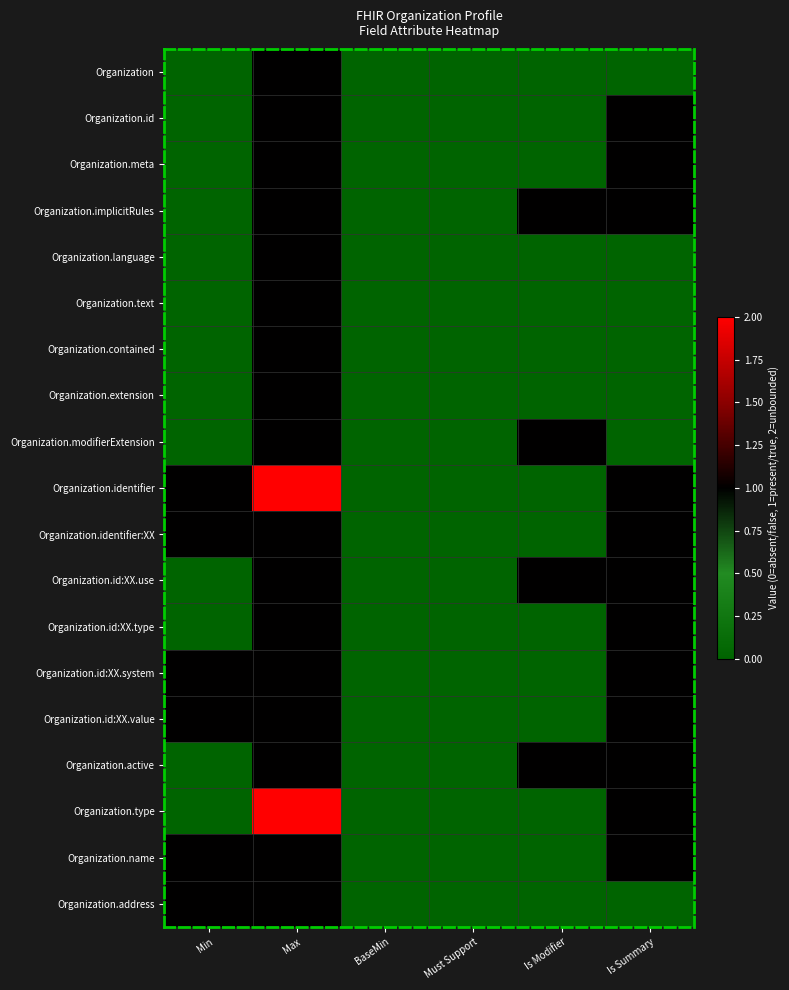

What is the difference between the highest and lowest values at Max?

1